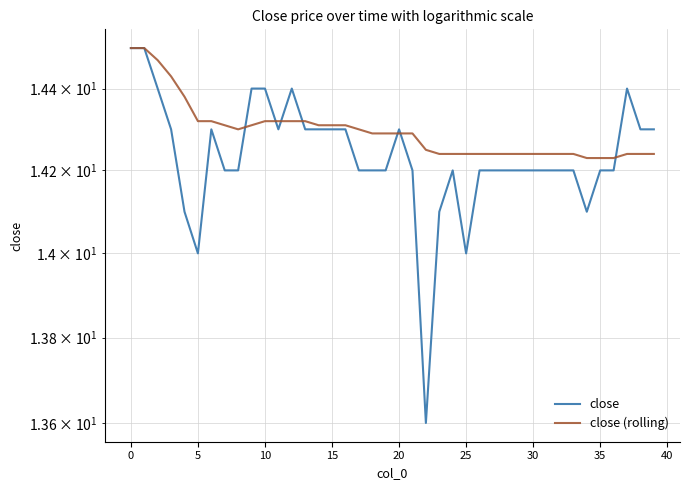

What is the difference between the close values at 28 and 13?

0.1